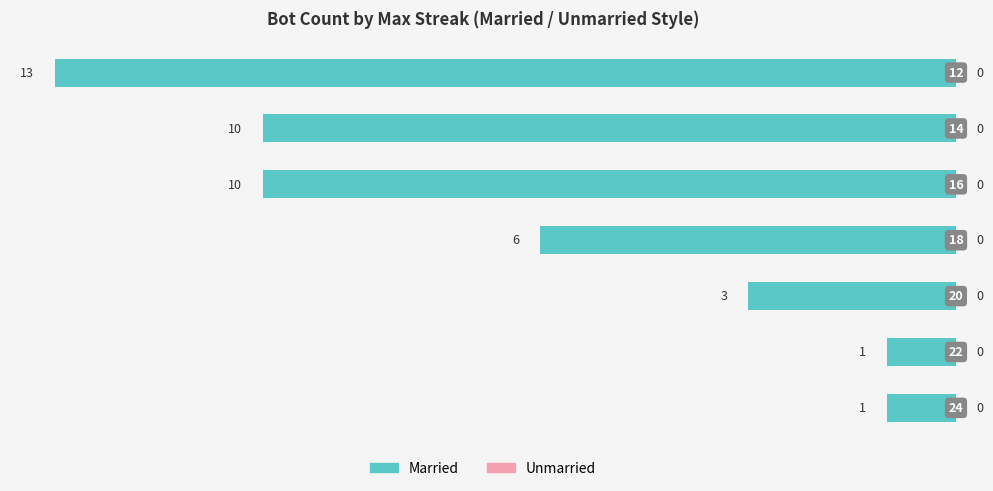

How many bars are there in total?

7